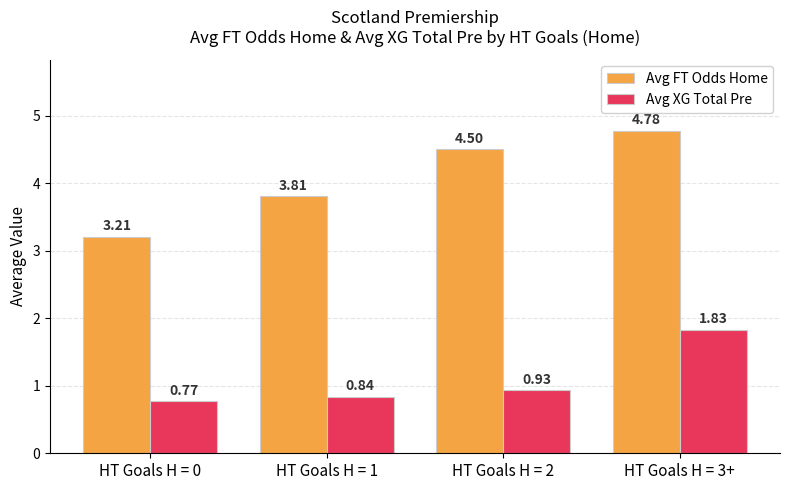

Rank the series by their maximum value, from highest to lowest.

Avg FT Odds Home, Avg XG Total Pre